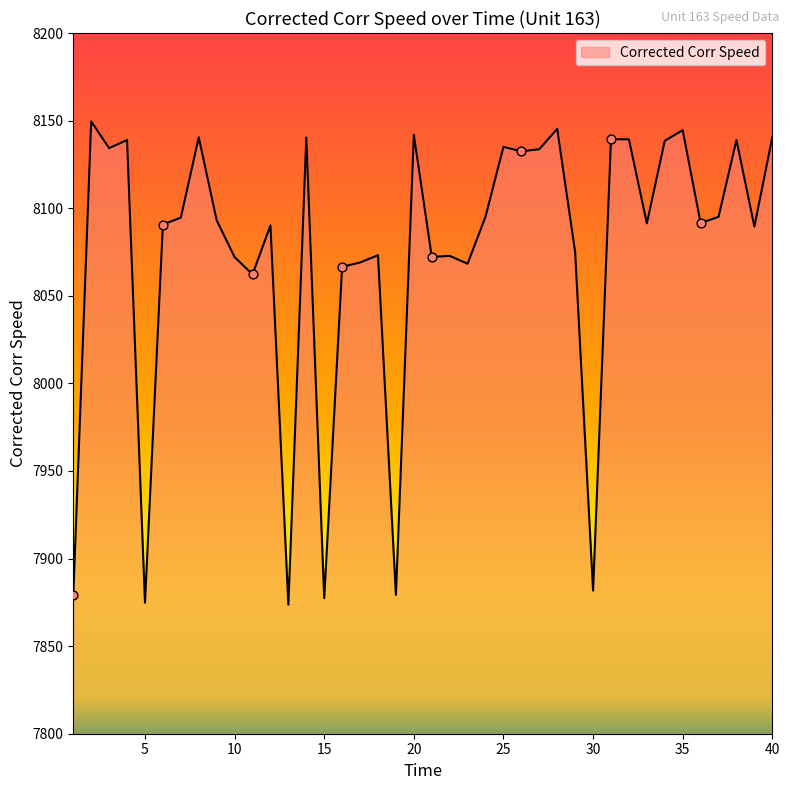

What is the maximum value shown in the chart?

8149.5